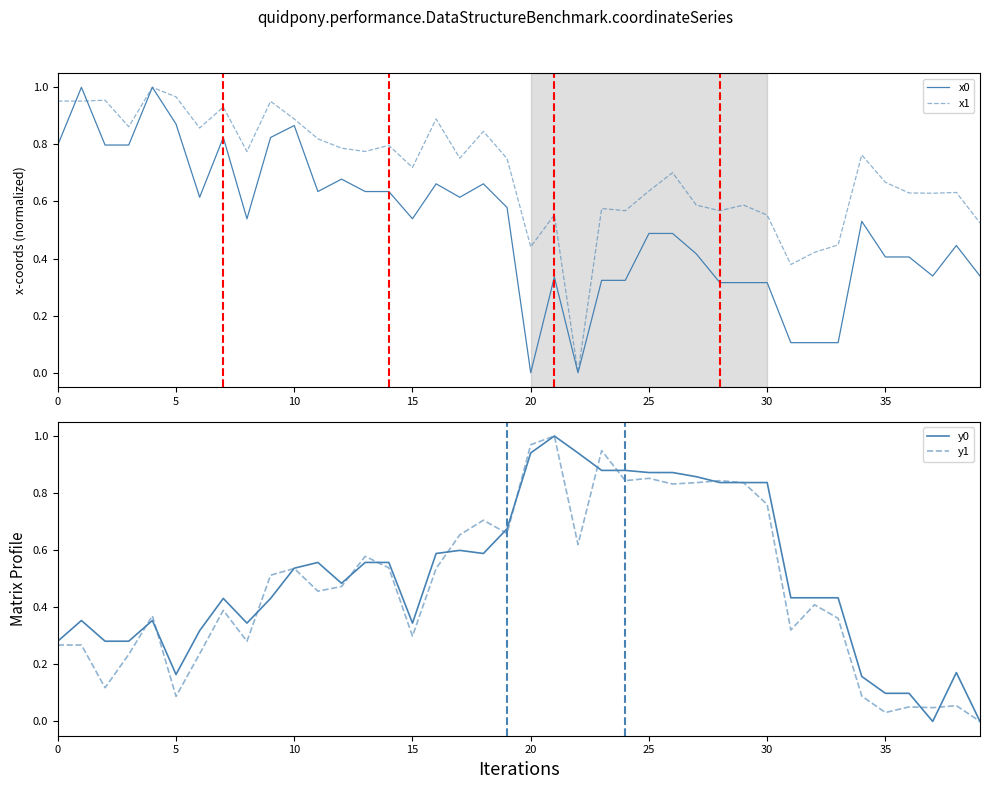

The value of y0 at 30 is 0.4. True or false?

False